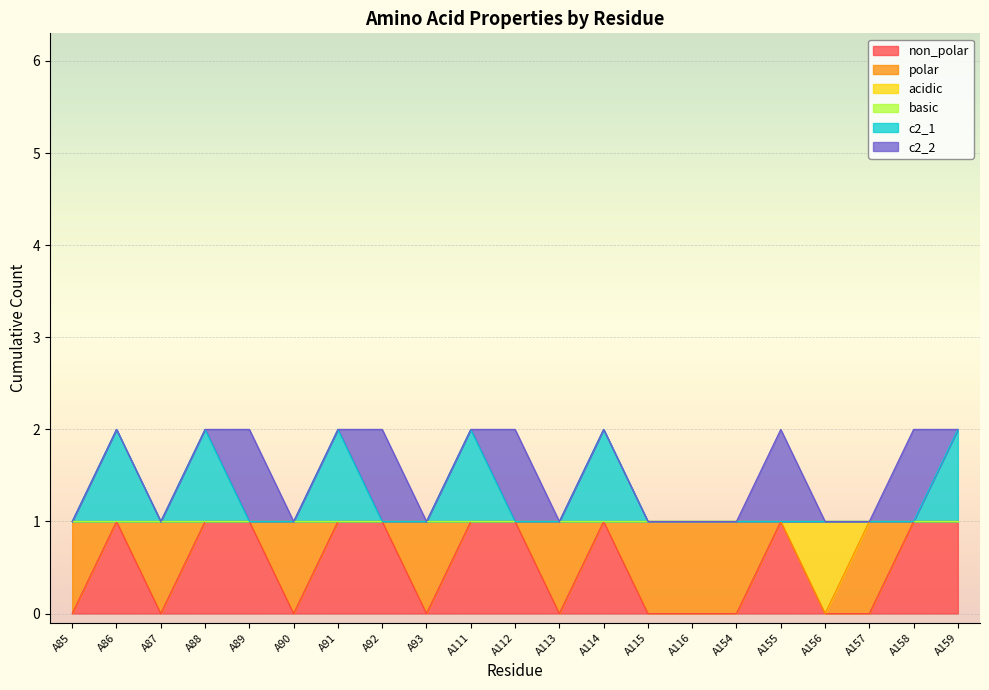

Does the chart display data point markers on the line(s)?

No